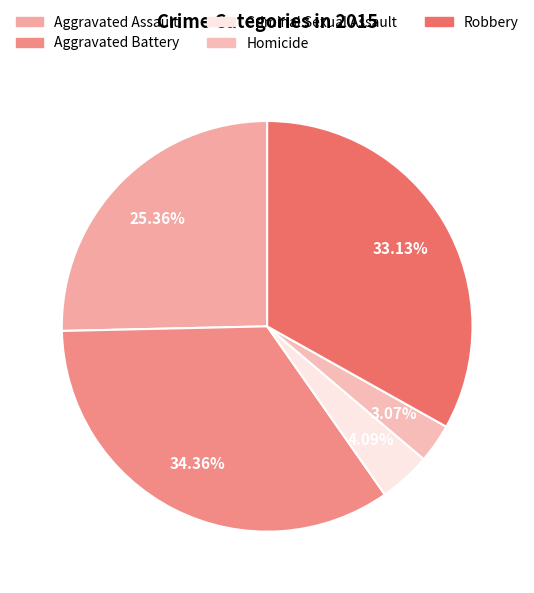

How much of the chart is everything except Homicide?

96.9%